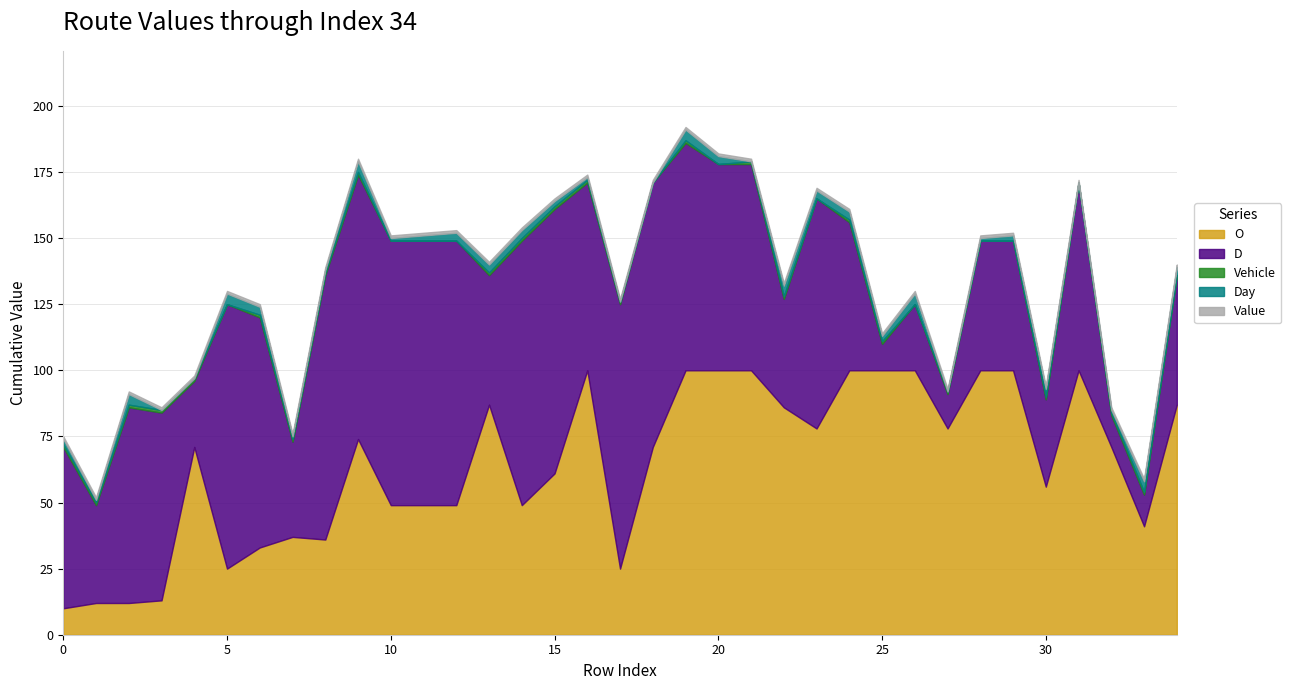

True or false: Vehicle and O cross at least once.

False